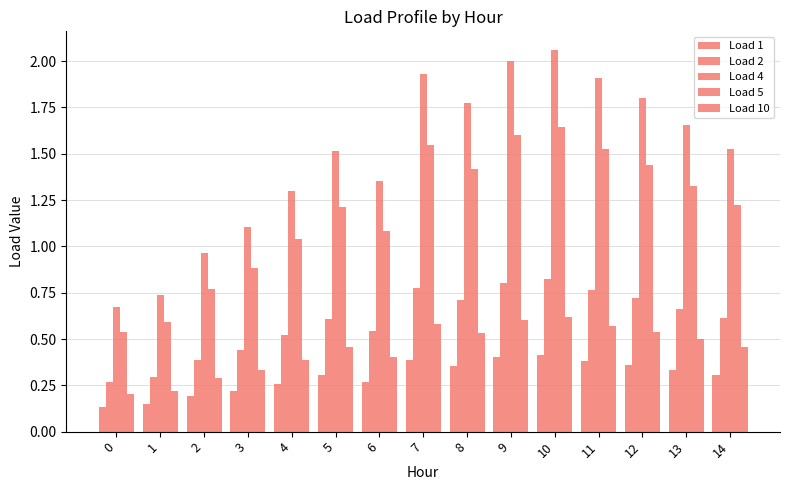

Are the bars grouped side by side (vs. stacked)?

Yes